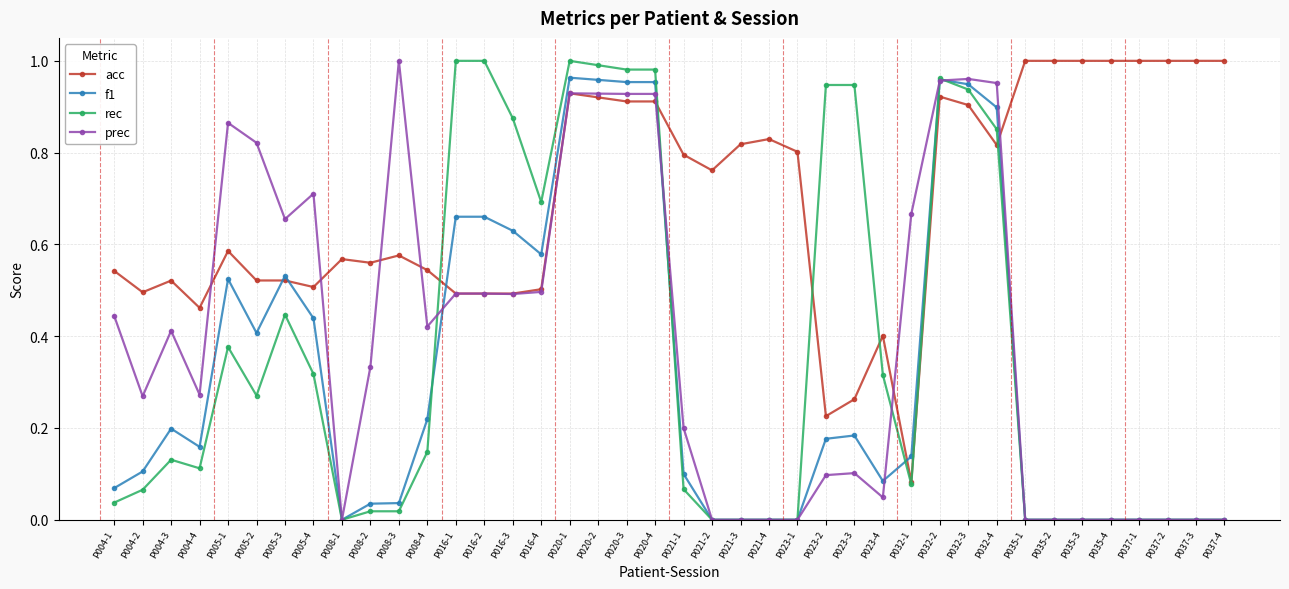

Where is the first local minimum for acc?

P004-2